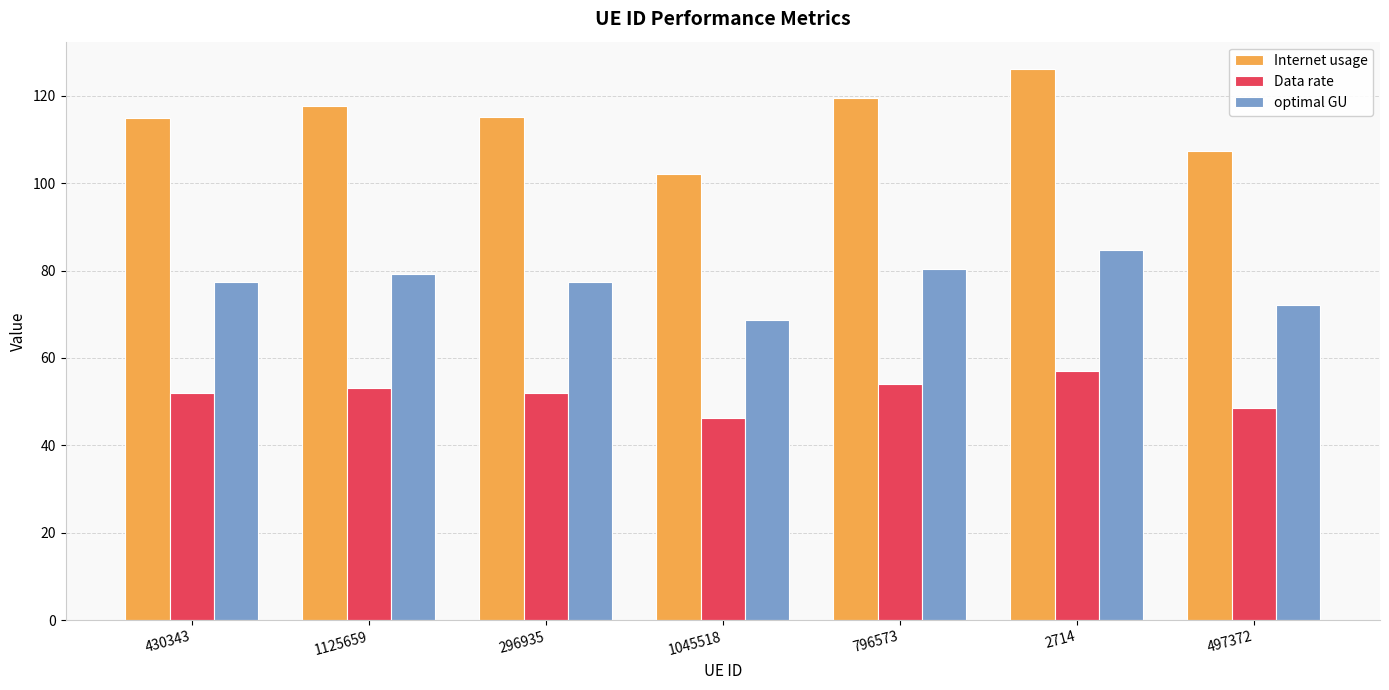

At which category is the sum across all series the highest?

2714